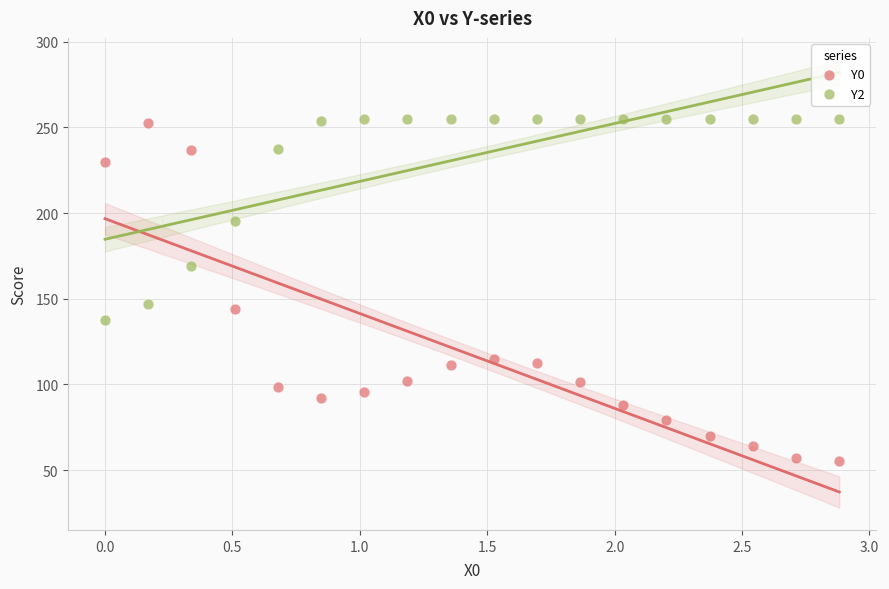

Across all series, what Y value is closest to 155?

147.1